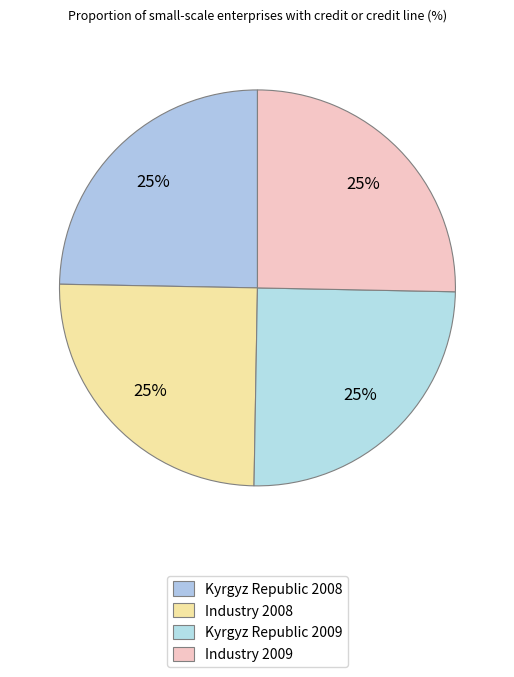

Which category has the biggest portion of the pie?

Industry 2009